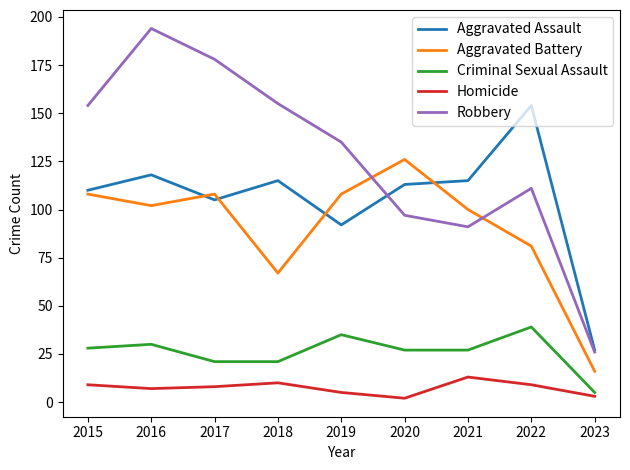

The value of Robbery at 2022 is 111. True or false?

True